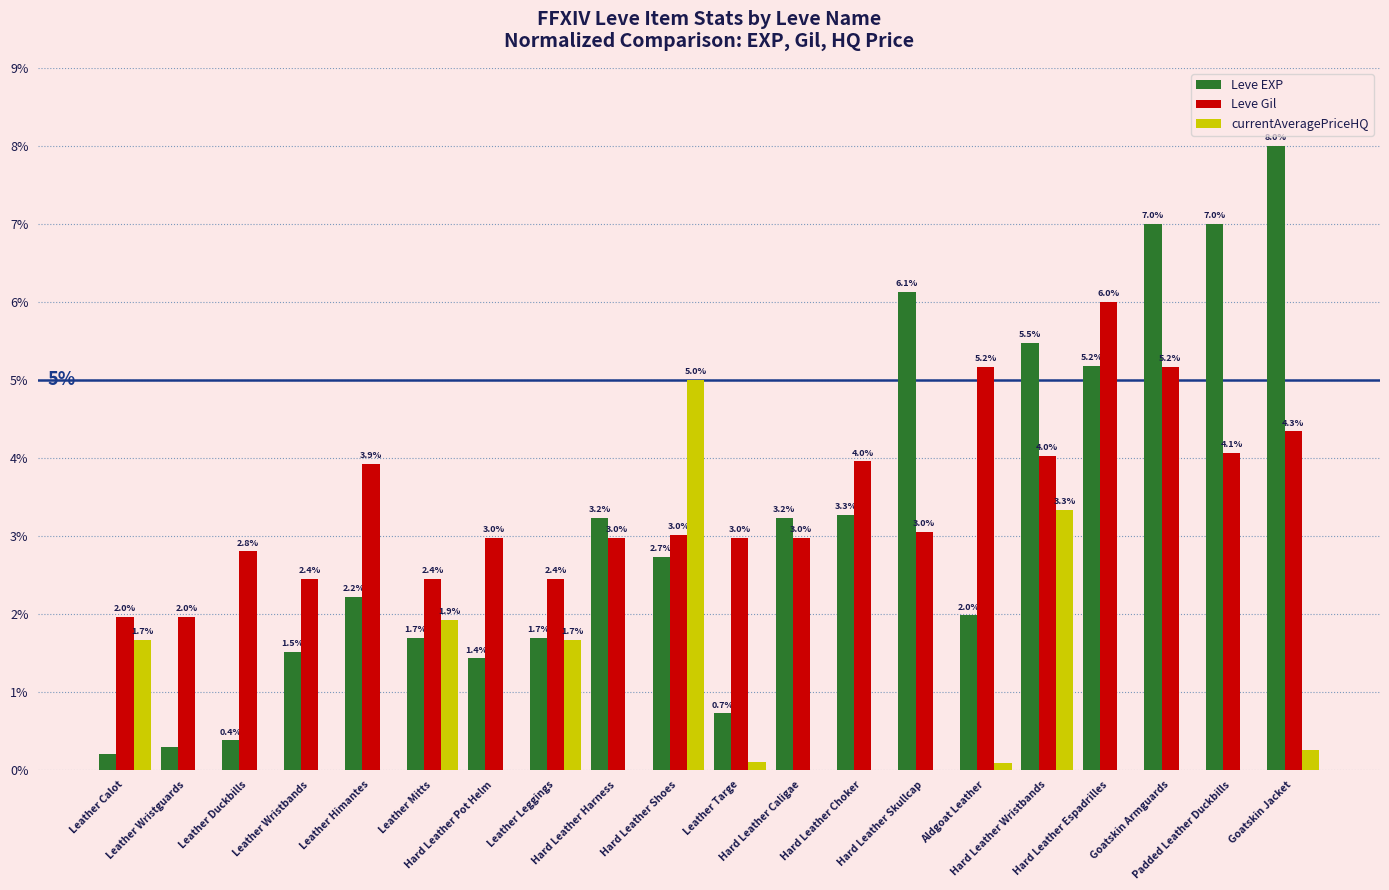

What is the maximum value shown in the chart?

8.0